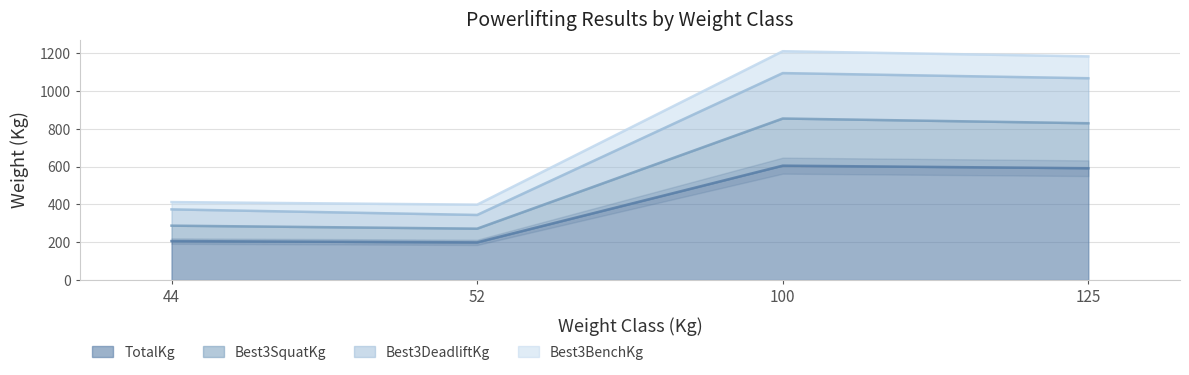

At which category is the sum across all series the highest?

100